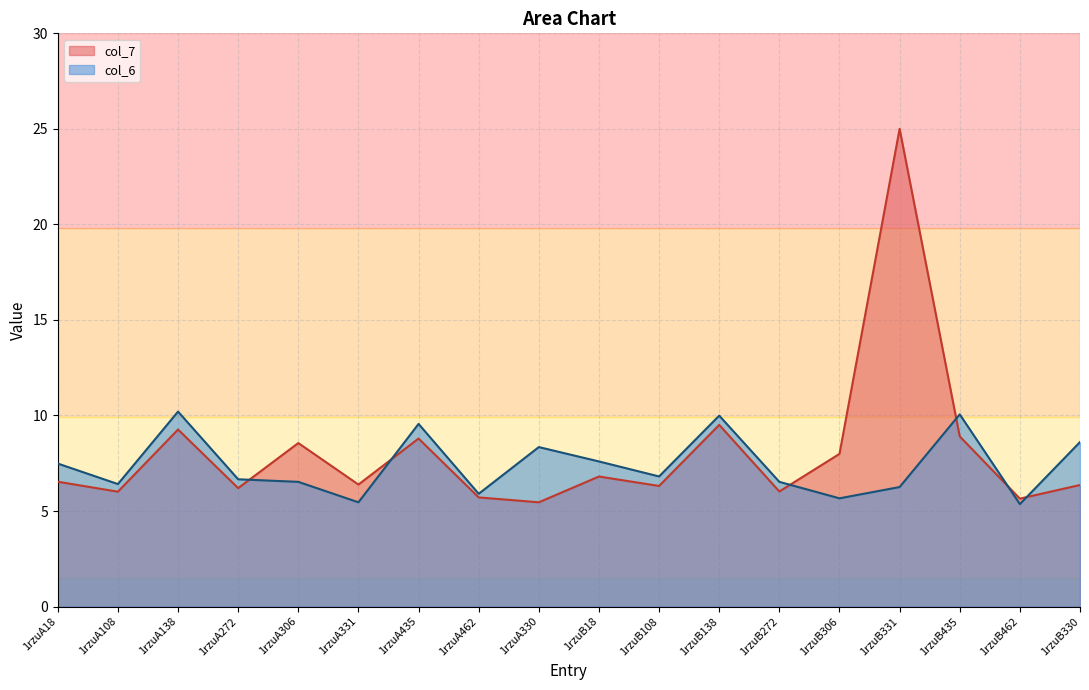

Reading left to right, list all the values displayed in this chart.

col_6: 7.5	6.4	10.2	6.7	6.5	5.5	9.6	5.9	8.3	7.6	6.8	10.0	6.5	5.7	6.3	10.1	5.4	8.6
col_7: 6.5	6.0	9.3	6.2	8.6	6.4	8.8	5.7	5.5	6.8	6.3	9.5	6.0	8.0	25.0	8.9	5.6	6.4